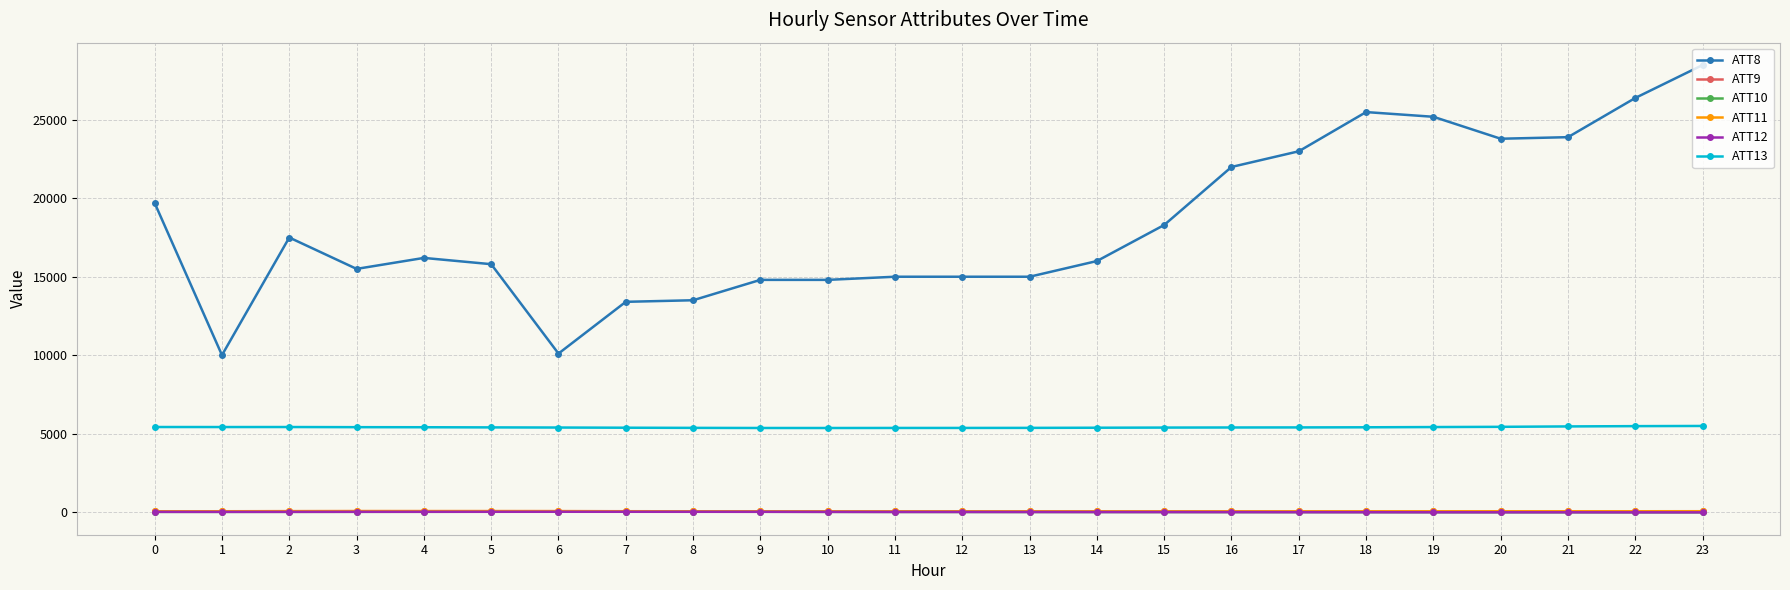

Is this an area chart (filled region under the line)?

No